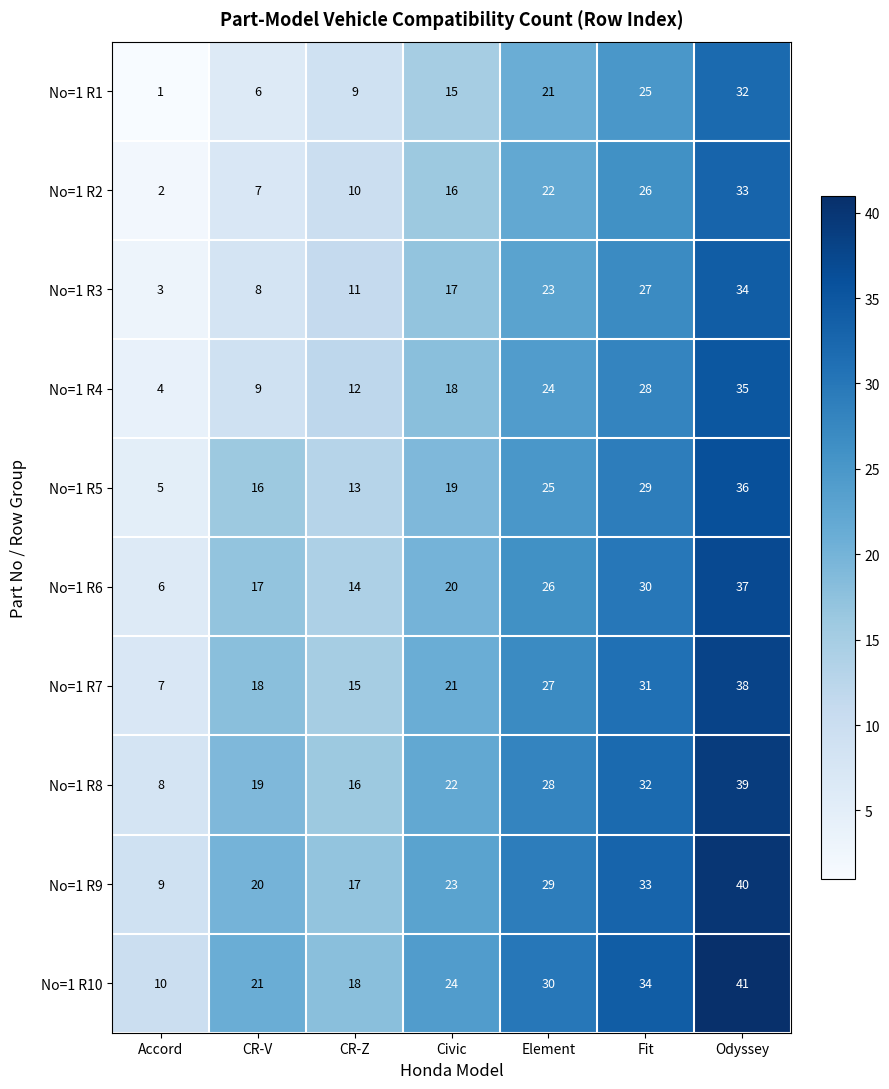

At which label does No=1 R2 reach its minimum?

Accord